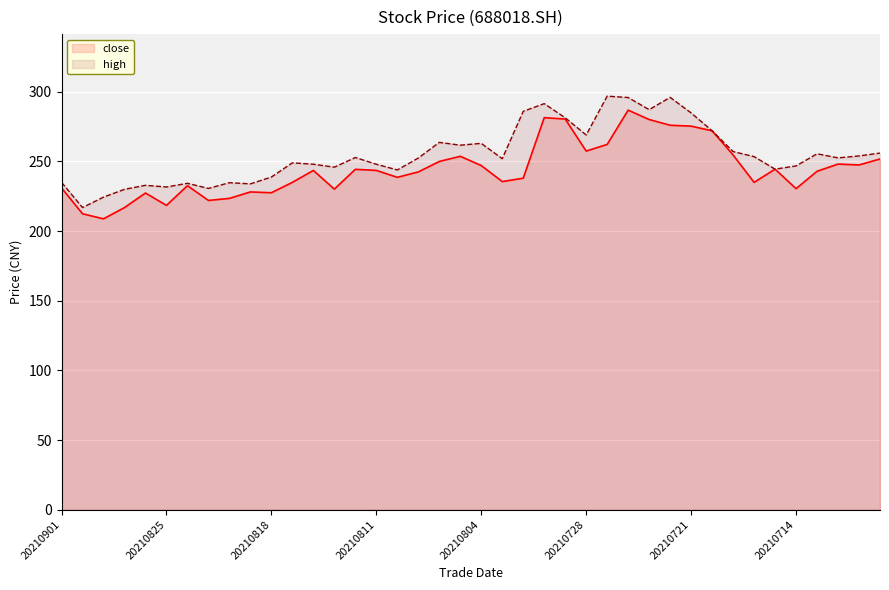

True or false: close and high intersect in this chart.

False